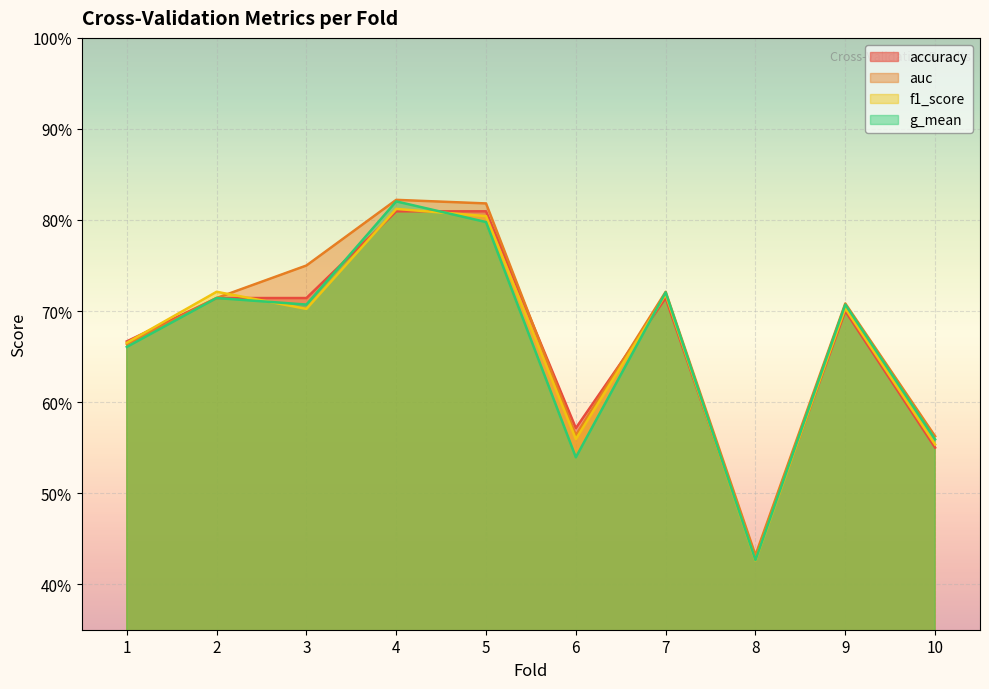

Count the f1_score values in the range 0 to 1.

10